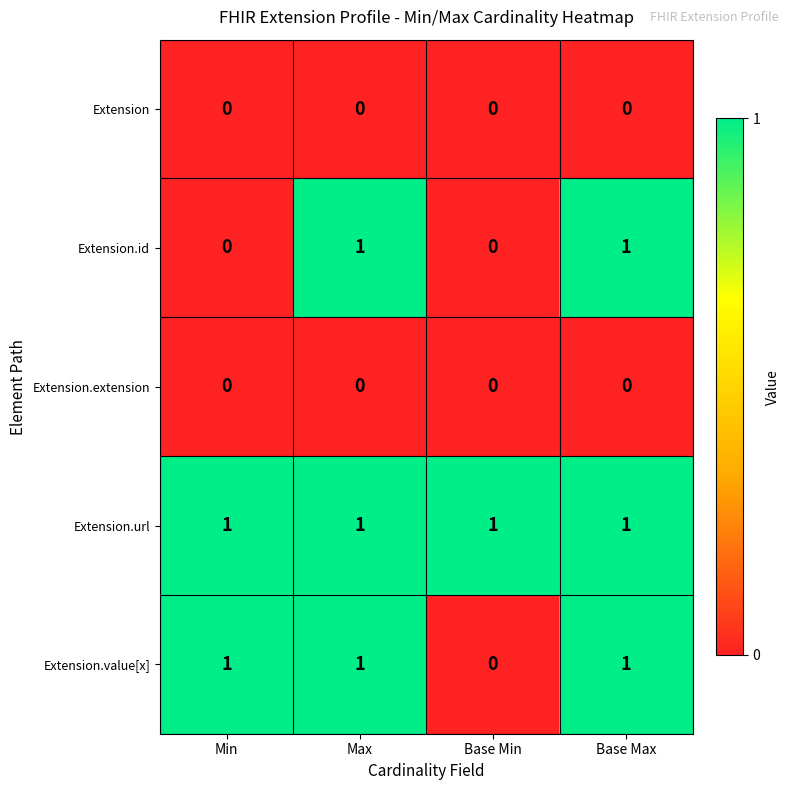

Between Min and Base Min, which series saw the biggest shift?

Extension.value[x]